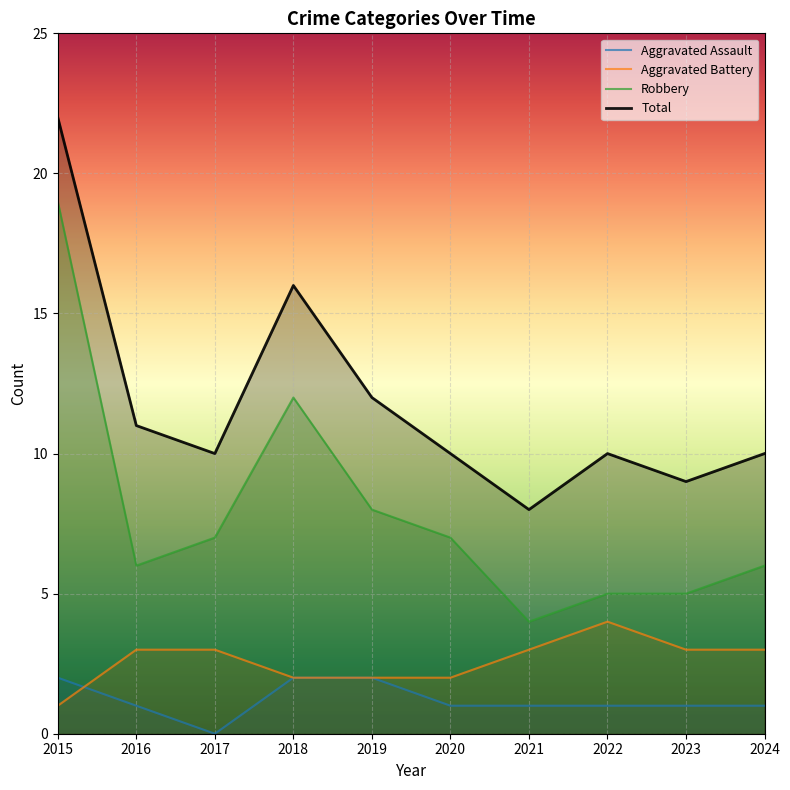

Reading left to right, what are all the values shown in this chart?

Aggravated Assault: 2015=2	2016=1	2017=0	2018=2	2019=2	2020=1	2021=1	2022=1	2023=1	2024=1
Aggravated Battery: 2015=1	2016=3	2017=3	2018=2	2019=2	2020=2	2021=3	2022=4	2023=3	2024=3
Robbery: 2015=19	2016=6	2017=7	2018=12	2019=8	2020=7	2021=4	2022=5	2023=5	2024=6
Total: 2015=22	2016=11	2017=10	2018=16	2019=12	2020=10	2021=8	2022=10	2023=9	2024=10